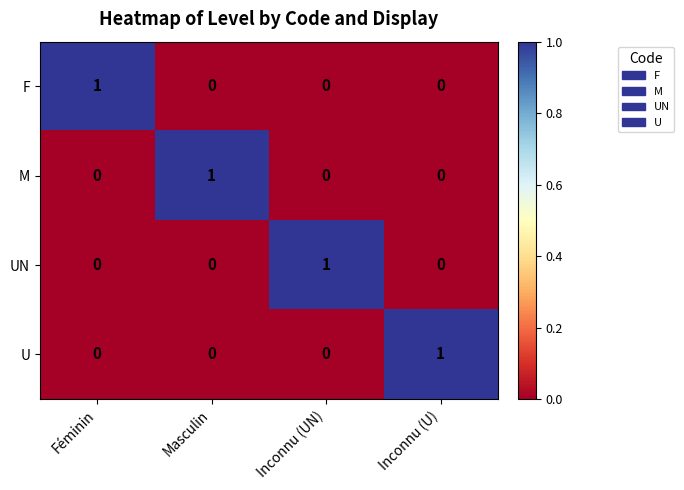

Reading right to left, extract all data points from this chart.

F: 0	0	0	1
M: 0	0	1	0
UN: 0	1	0	0
U: 1	0	0	0